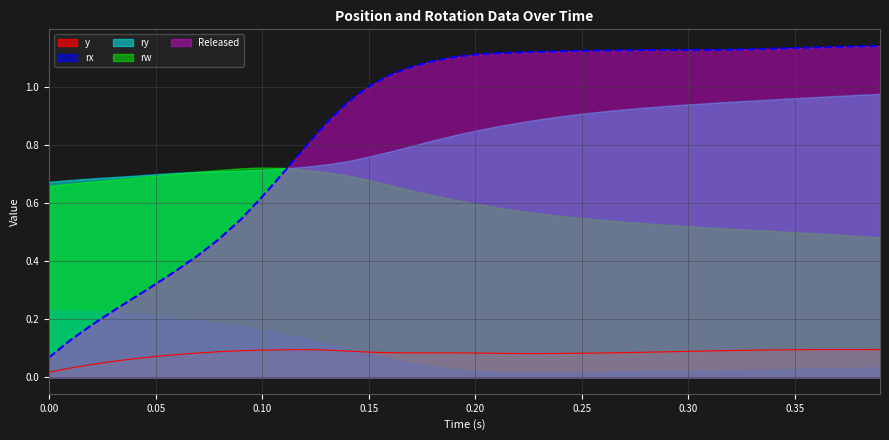

Reading left to right, extract all data points from this chart.

time: time=0.0	y=0.0	rx=0.0	ry=0.0	rw=0.0	Released=0.1	6=0.1	7=0.1	8=0.1	9=0.1	10=0.1	11=0.1	12=0.1	13=0.1	14=0.1	15=0.1	16=0.2	17=0.2	18=0.2	19=0.2	20=0.2	21=0.2	22=0.2	23=0.2	24=0.2	25=0.2	26=0.3	27=0.3	28=0.3	29=0.3	30=0.3	31=0.3	32=0.3	33=0.3	34=0.3	35=0.3	36=0.4	37=0.4	38=0.4	39=0.4
y: time=0.0	y=0.0	rx=0.0	ry=0.1	rw=0.1	Released=0.1	6=0.1	7=0.1	8=0.1	9=0.1	10=0.1	11=0.1	12=0.1	13=0.1	14=0.1	15=0.1	16=0.1	17=0.1	18=0.1	19=0.1	20=0.1	21=0.1	22=0.1	23=0.1	24=0.1	25=0.1	26=0.1	27=0.1	28=0.1	29=0.1	30=0.1	31=0.1	32=0.1	33=0.1	34=0.1	35=0.1	36=0.1	37=0.1	38=0.1	39=0.1
rx: time=0.2	y=0.2	rx=0.2	ry=0.2	rw=0.2	Released=0.2	6=0.2	7=0.2	8=0.2	9=0.2	10=0.2	11=0.1	12=0.1	13=0.1	14=0.1	15=0.1	16=0.1	17=0.0	18=0.0	19=0.0	20=0.0	21=0.0	22=0.0	23=0.0	24=0.0	25=0.0	26=0.0	27=0.0	28=0.0	29=0.0	30=0.0	31=0.0	32=0.0	33=0.0	34=0.0	35=0.0	36=0.0	37=0.0	38=0.0	39=0.0
ry: time=0.7	y=0.7	rx=0.7	ry=0.7	rw=0.7	Released=0.7	6=0.7	7=0.7	8=0.7	9=0.7	10=0.7	11=0.7	12=0.7	13=0.7	14=0.7	15=0.8	16=0.8	17=0.8	18=0.8	19=0.8	20=0.8	21=0.9	22=0.9	23=0.9	24=0.9	25=0.9	26=0.9	27=0.9	28=0.9	29=0.9	30=0.9	31=0.9	32=0.9	33=1.0	34=1.0	35=1.0	36=1.0	37=1.0	38=1.0	39=1.0
rw: time=0.7	y=0.7	rx=0.7	ry=0.7	rw=0.7	Released=0.7	6=0.7	7=0.7	8=0.7	9=0.7	10=0.7	11=0.7	12=0.7	13=0.7	14=0.7	15=0.7	16=0.7	17=0.6	18=0.6	19=0.6	20=0.6	21=0.6	22=0.6	23=0.6	24=0.6	25=0.5	26=0.5	27=0.5	28=0.5	29=0.5	30=0.5	31=0.5	32=0.5	33=0.5	34=0.5	35=0.5	36=0.5	37=0.5	38=0.5	39=0.5
Released: time=0.1	y=0.1	rx=0.2	ry=0.2	rw=0.3	Released=0.3	6=0.4	7=0.4	8=0.5	9=0.5	10=0.6	11=0.7	12=0.8	13=0.9	14=0.9	15=1.0	16=1.0	17=1.1	18=1.1	19=1.1	20=1.1	21=1.1	22=1.1	23=1.1	24=1.1	25=1.1	26=1.1	27=1.1	28=1.1	29=1.1	30=1.1	31=1.1	32=1.1	33=1.1	34=1.1	35=1.1	36=1.1	37=1.1	38=1.1	39=1.1